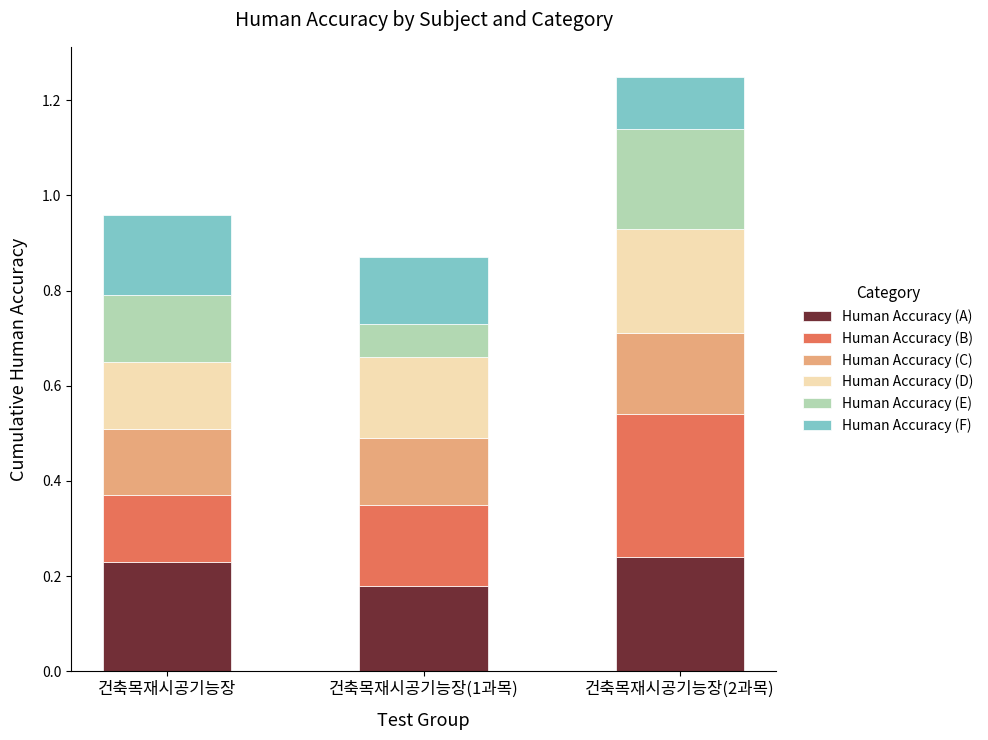

At which label does Human Accuracy (A) reach its minimum?

건축목재시공기능장(1과목)